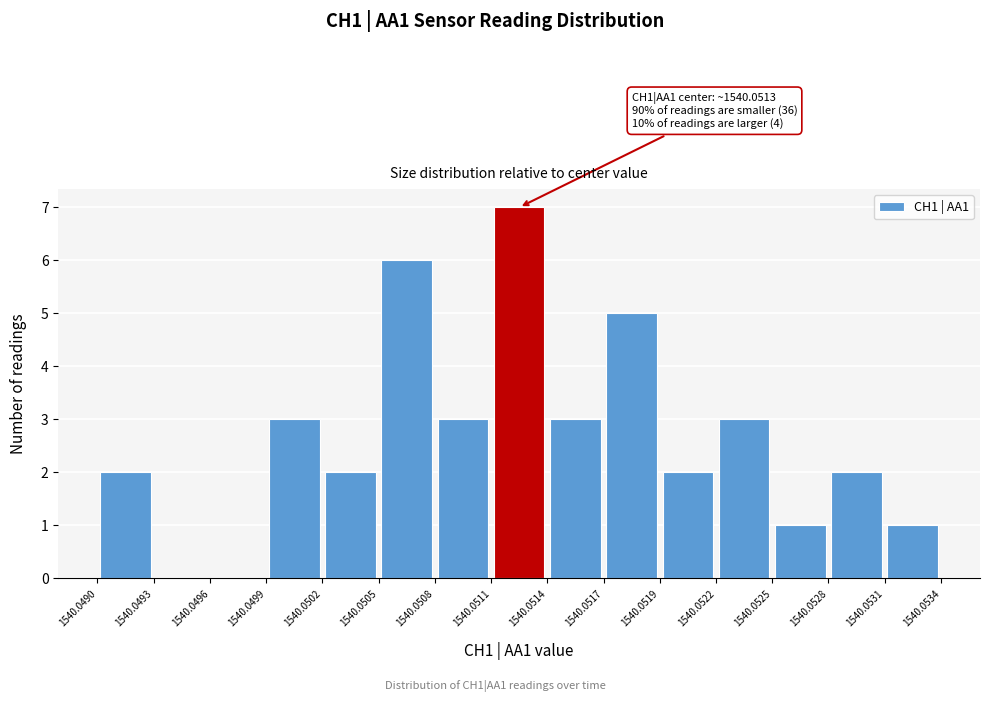

Over which range of the x-axis is the bar tallest?

1540.0511 to 1540.0514